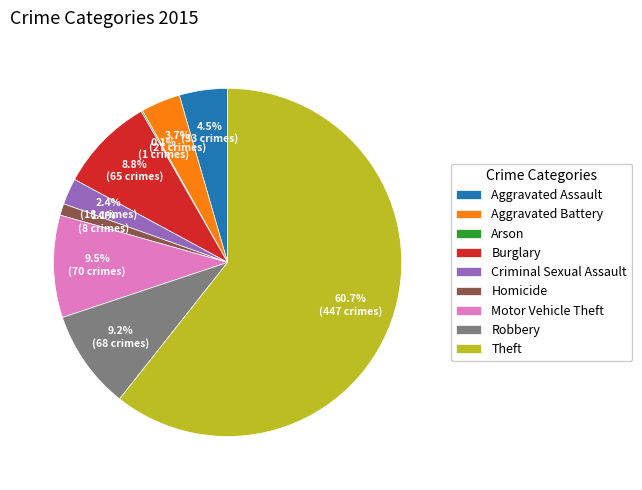

To the nearest percent, what is the difference between the Homicide and Aggravated Battery slice percentages?

3%